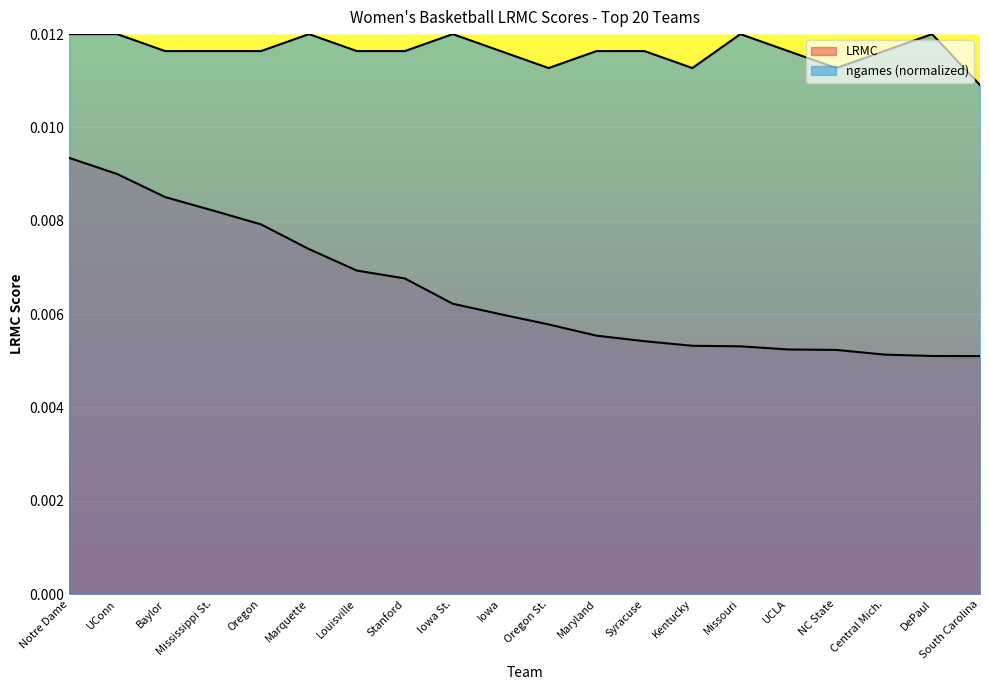

Count the LRMC values in the range 0 to 1.

20